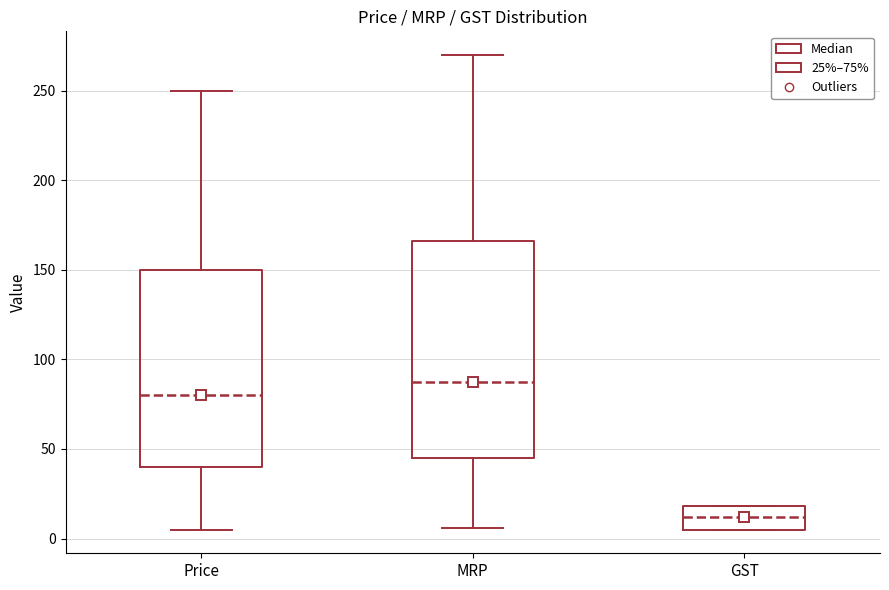

Which box's median line is the highest?

MRP